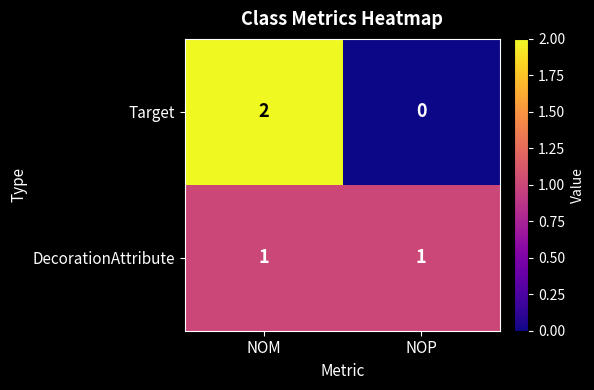

How many categories are shown in the chart?

2